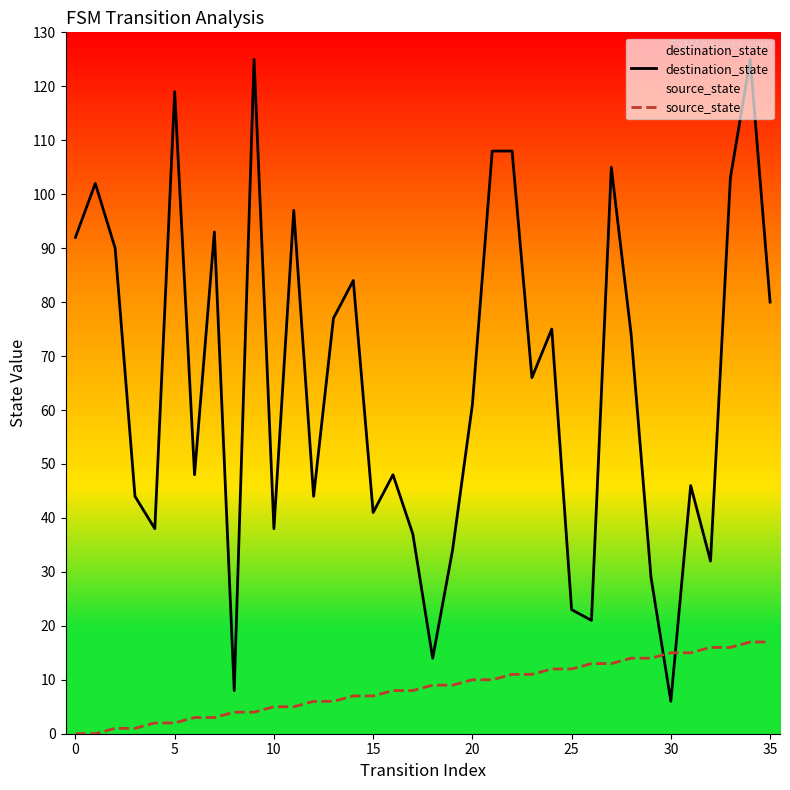

What is the difference between the maximum and minimum values in the source_state series?

17